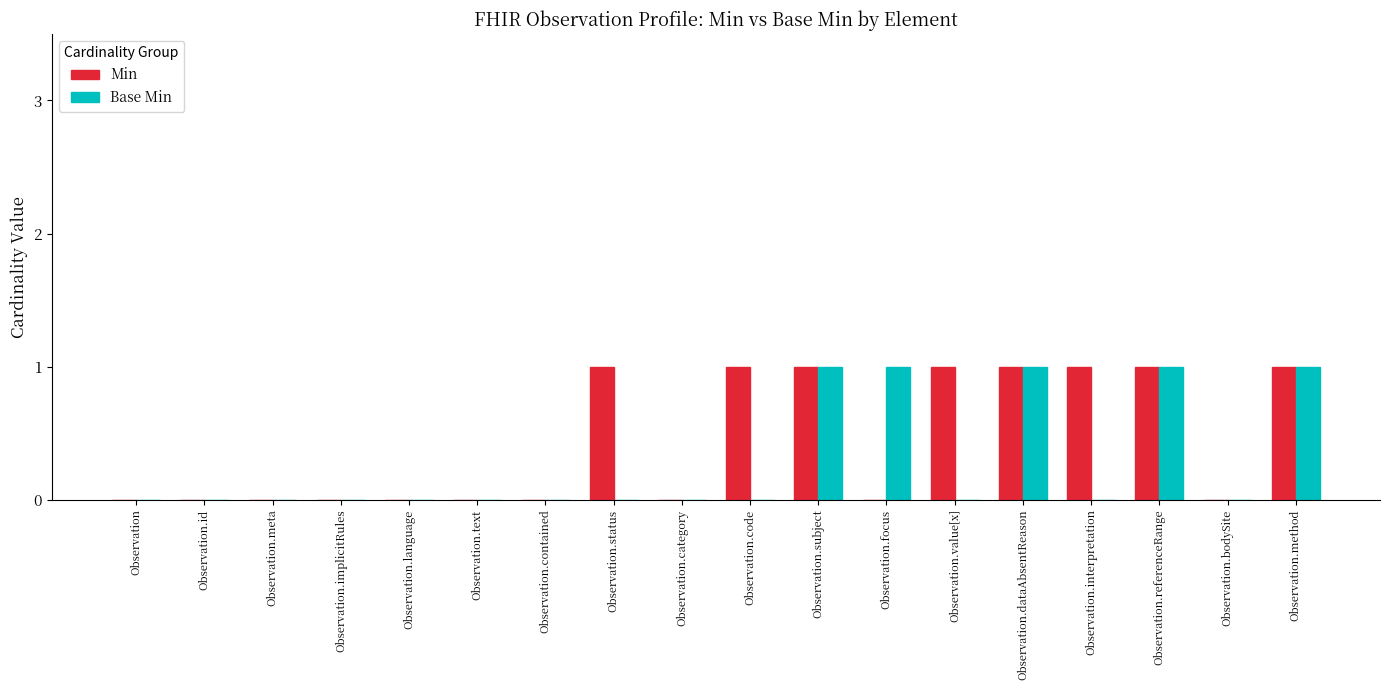

How many Base Min values are between 0 and 1?

18